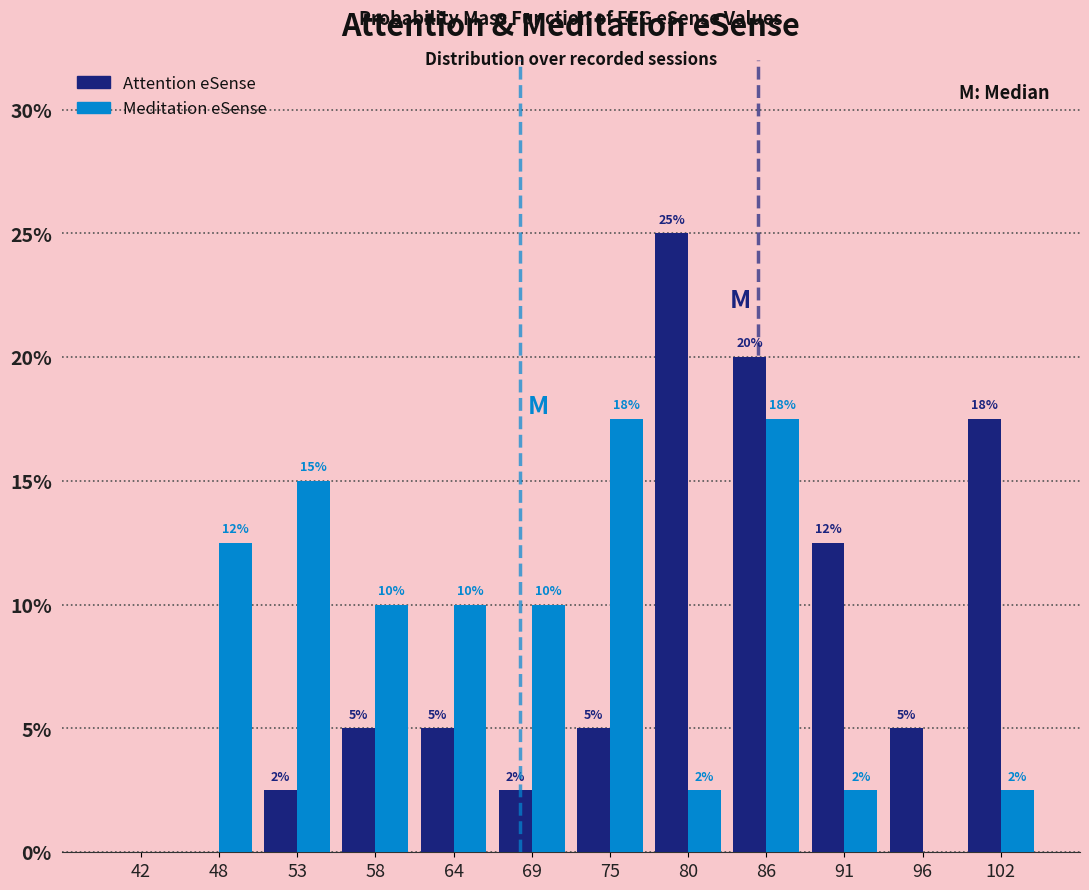

At which category is the sum across all series the highest?

86